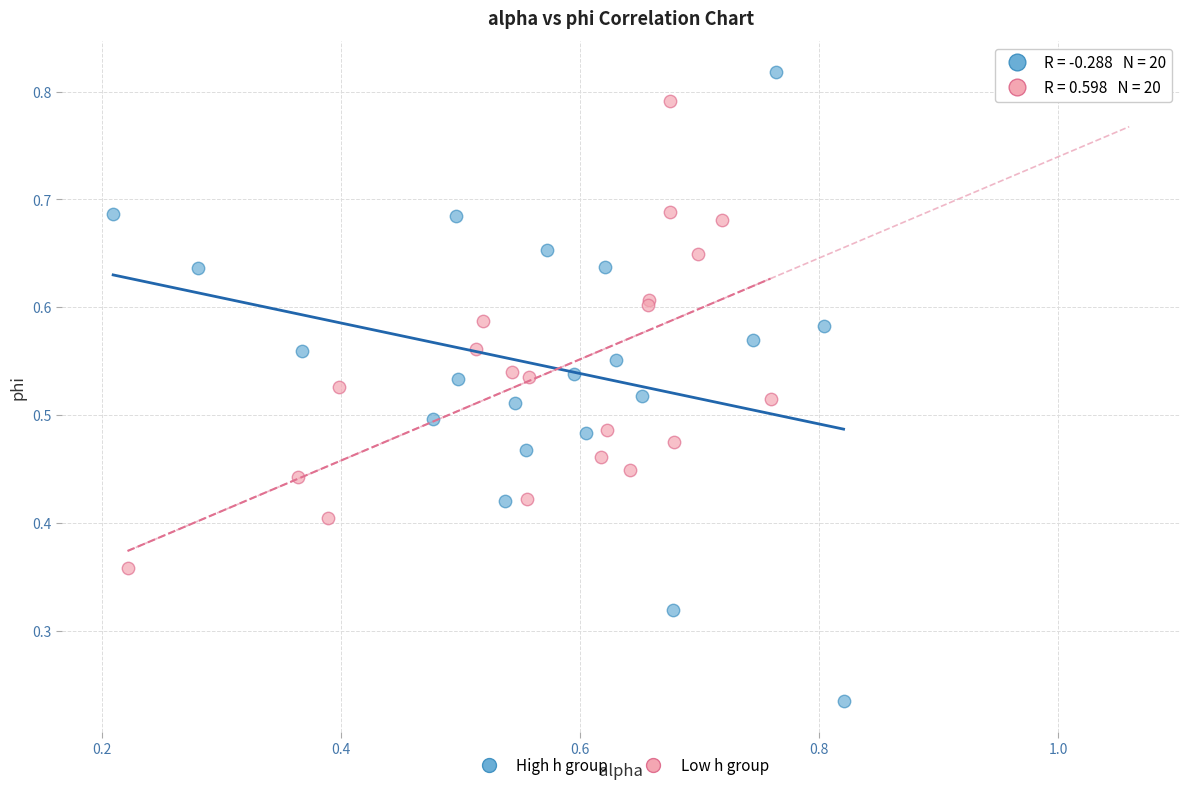

Which series contains the lowest Y value?

High h group